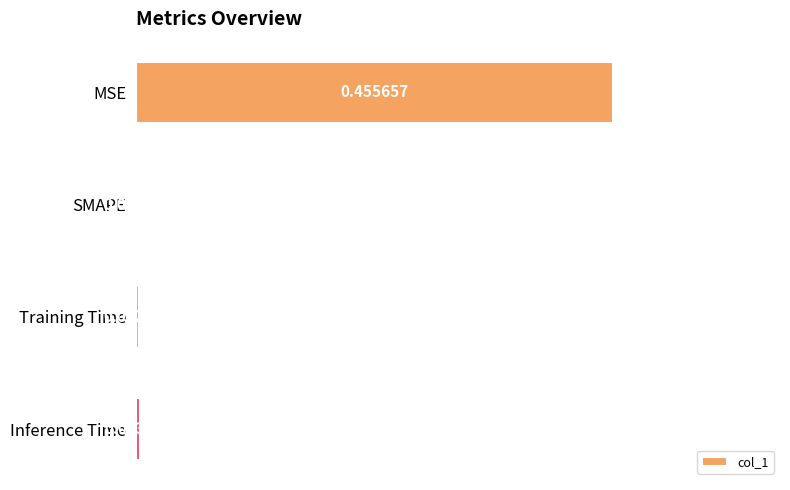

Which has a higher value, MSE or Inference Time?

MSE